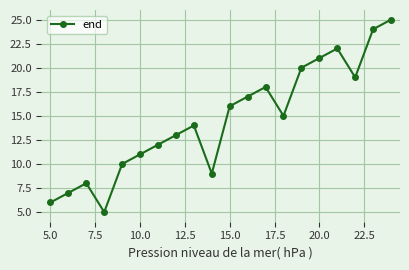

How many points are higher than both their immediate neighbors (excluding endpoints)?

4